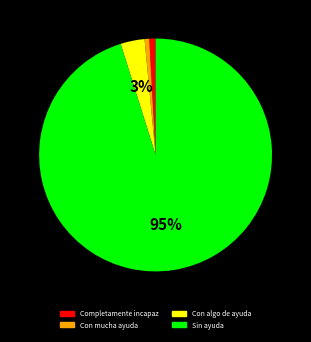

Which slice is the largest?

Sin ayuda